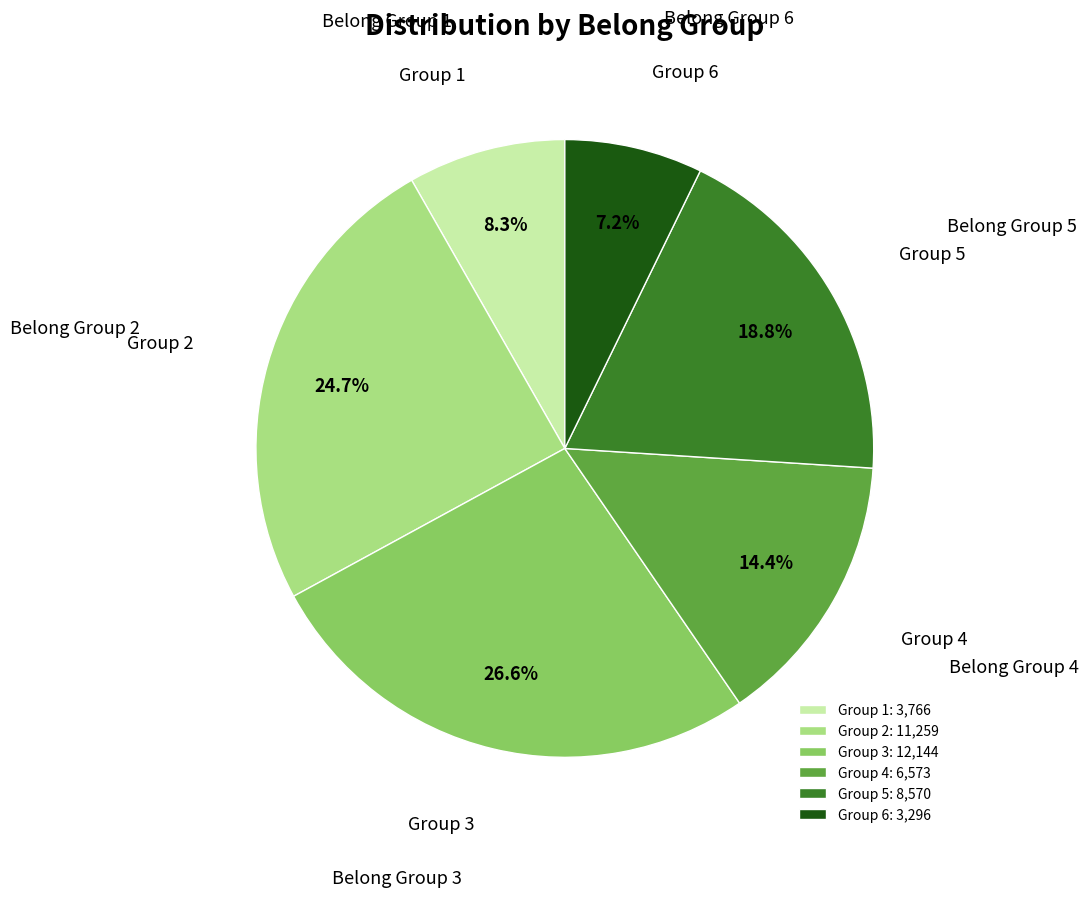

To the nearest percent, what is the difference between the largest and smallest slice percentages?

19%